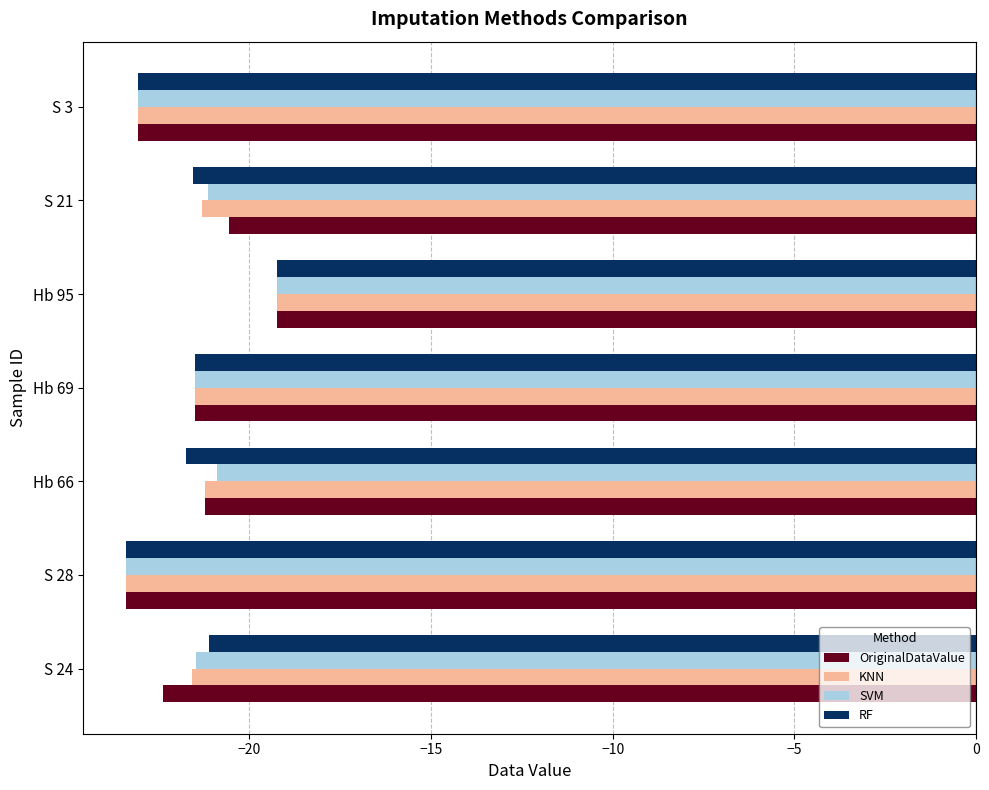

What are all the series names shown in the legend?

OriginalDataValue, KNN, SVM, RF